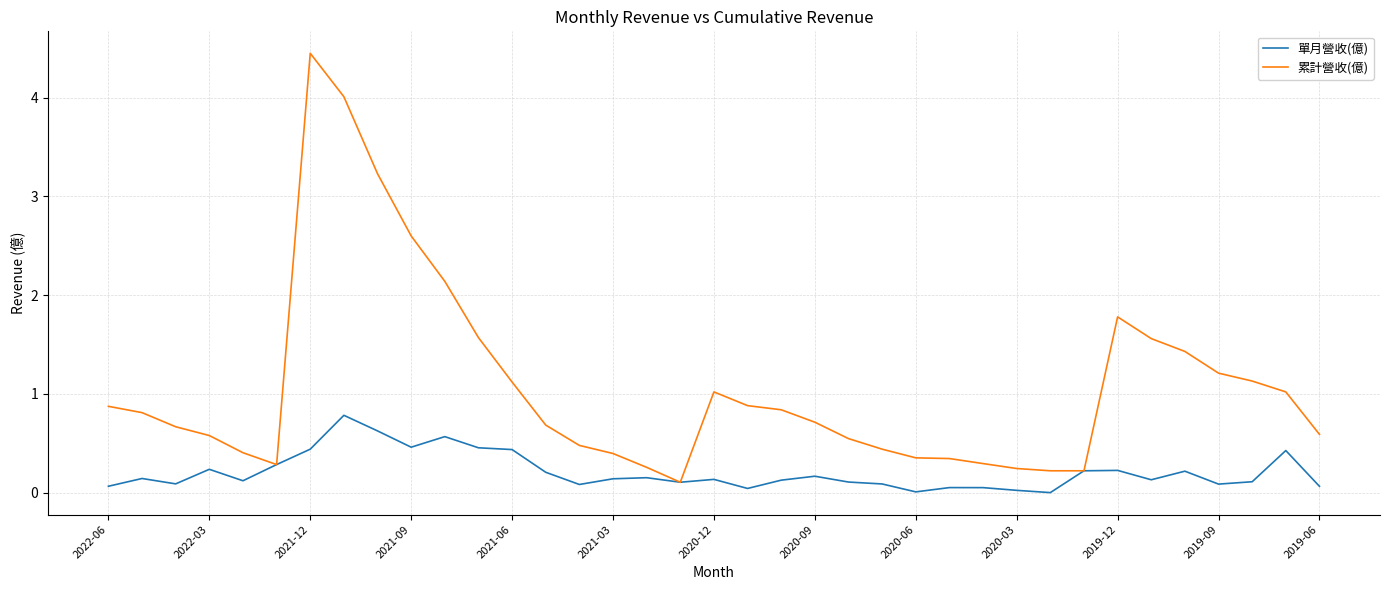

Rank the series by their average value, from lowest to highest.

單月營收(億), 累計營收(億)